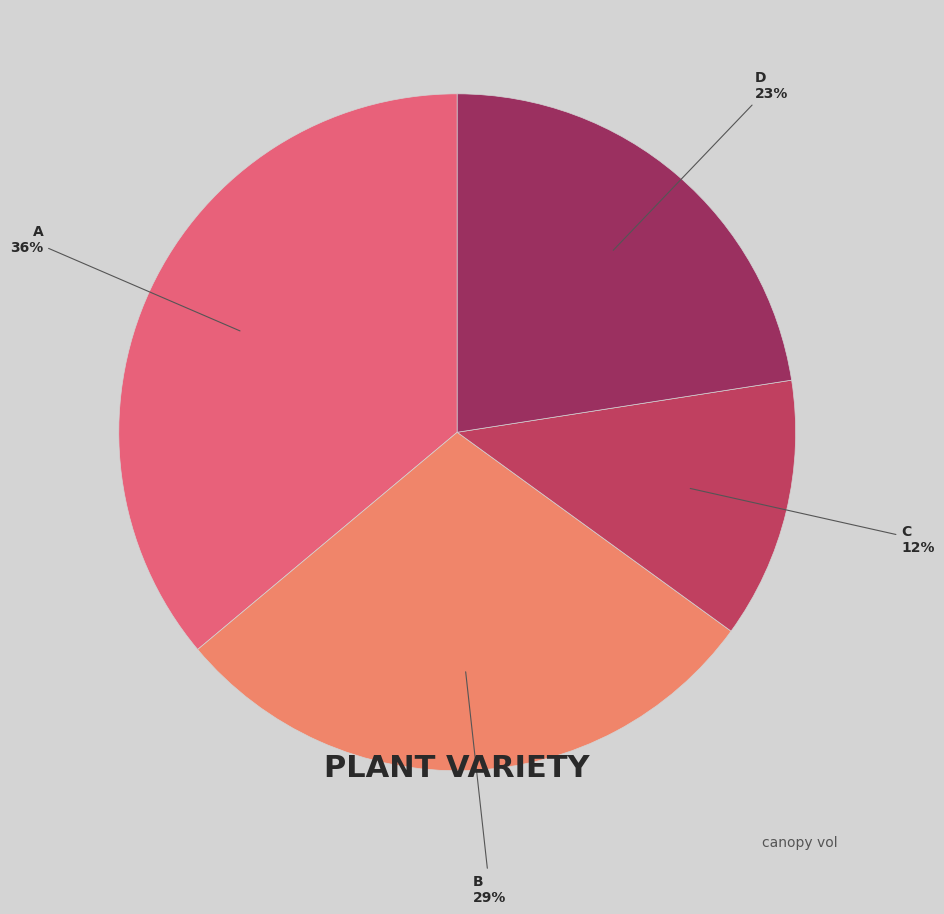

Is there a majority slice in this chart?

No